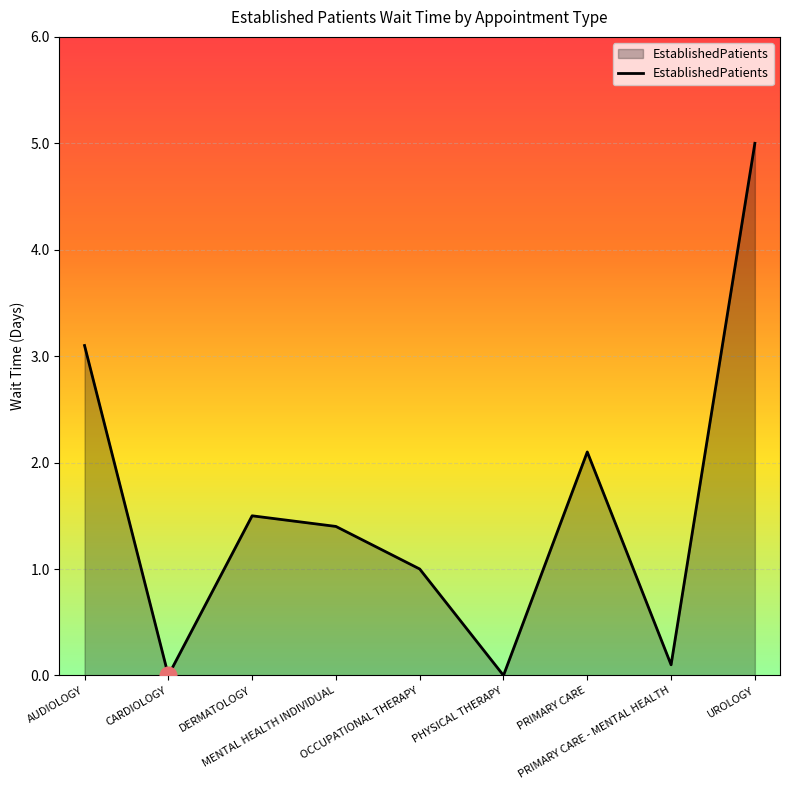

Is it true that the value at CARDIOLOGY is 0.0?

True